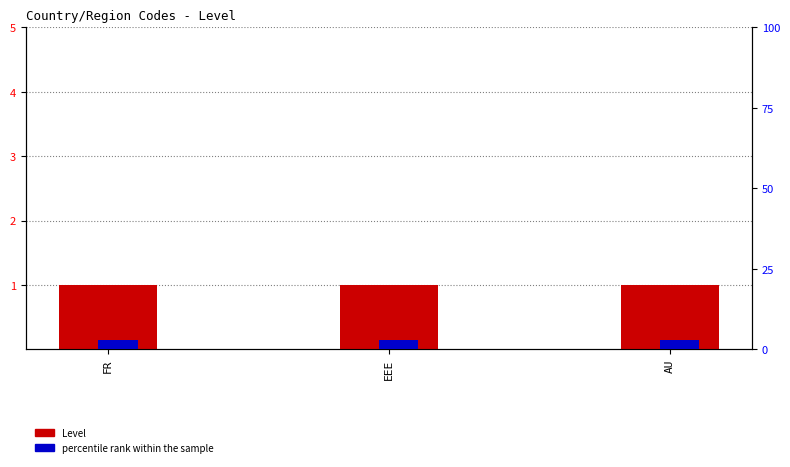

Which series has the widest spread of values?

Level